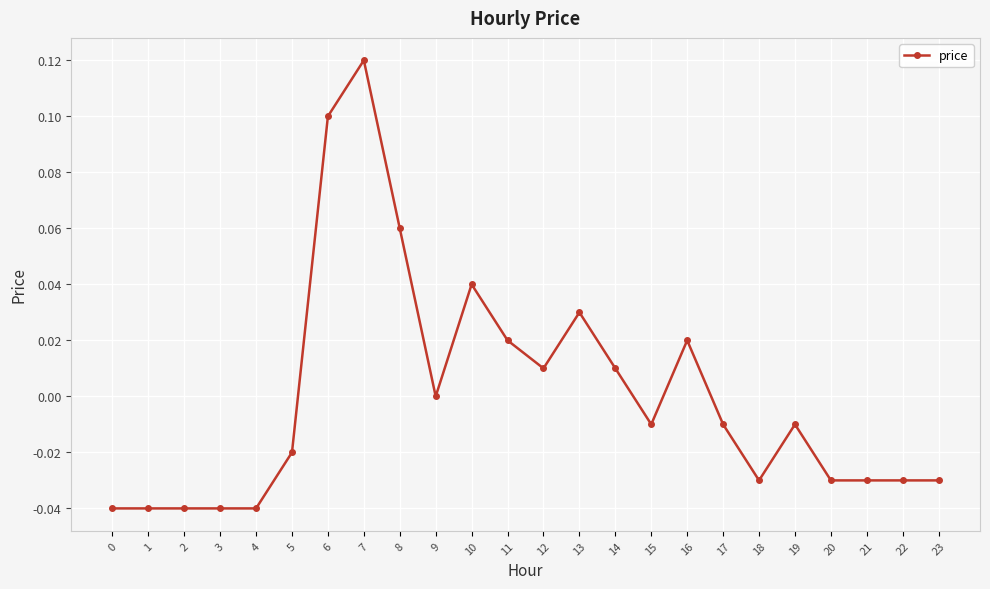

At which category does the chart reach its peak across all series?

7